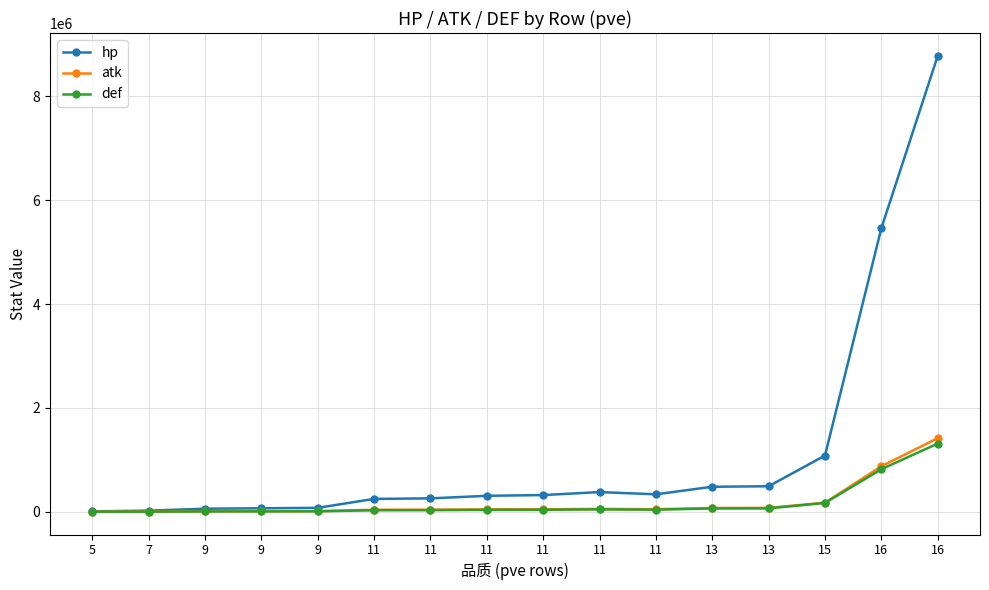

Which series changed the most between 9 and 11?

hp